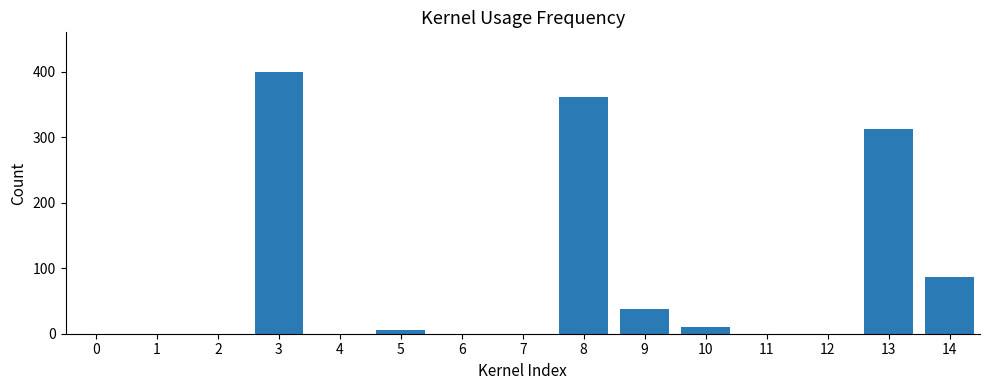

The value at 2 is 0. True or false?

True